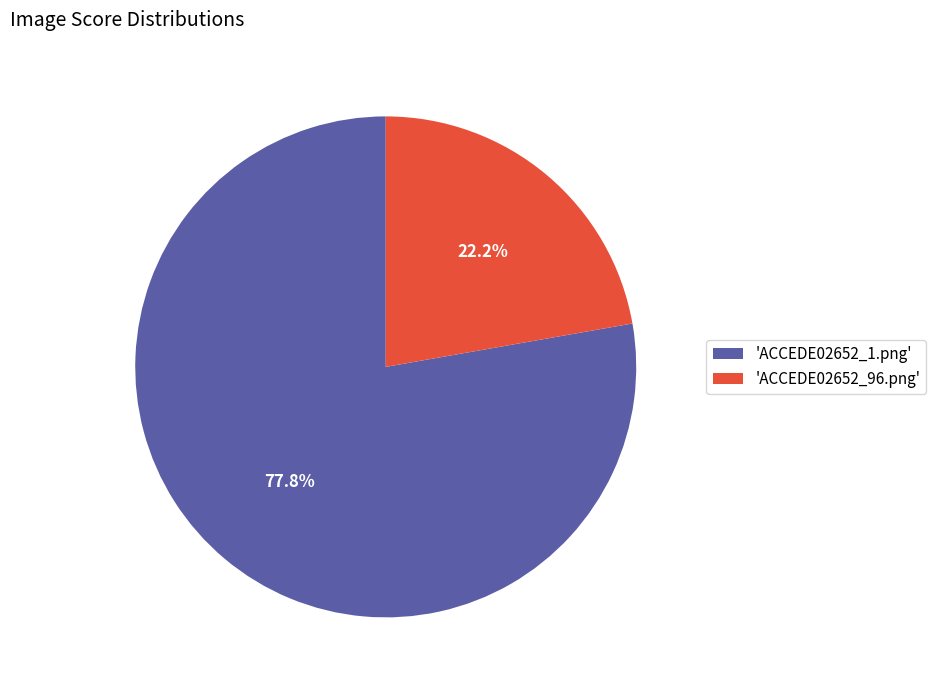

Which slice is the smallest?

'ACCEDE02652_96.png'